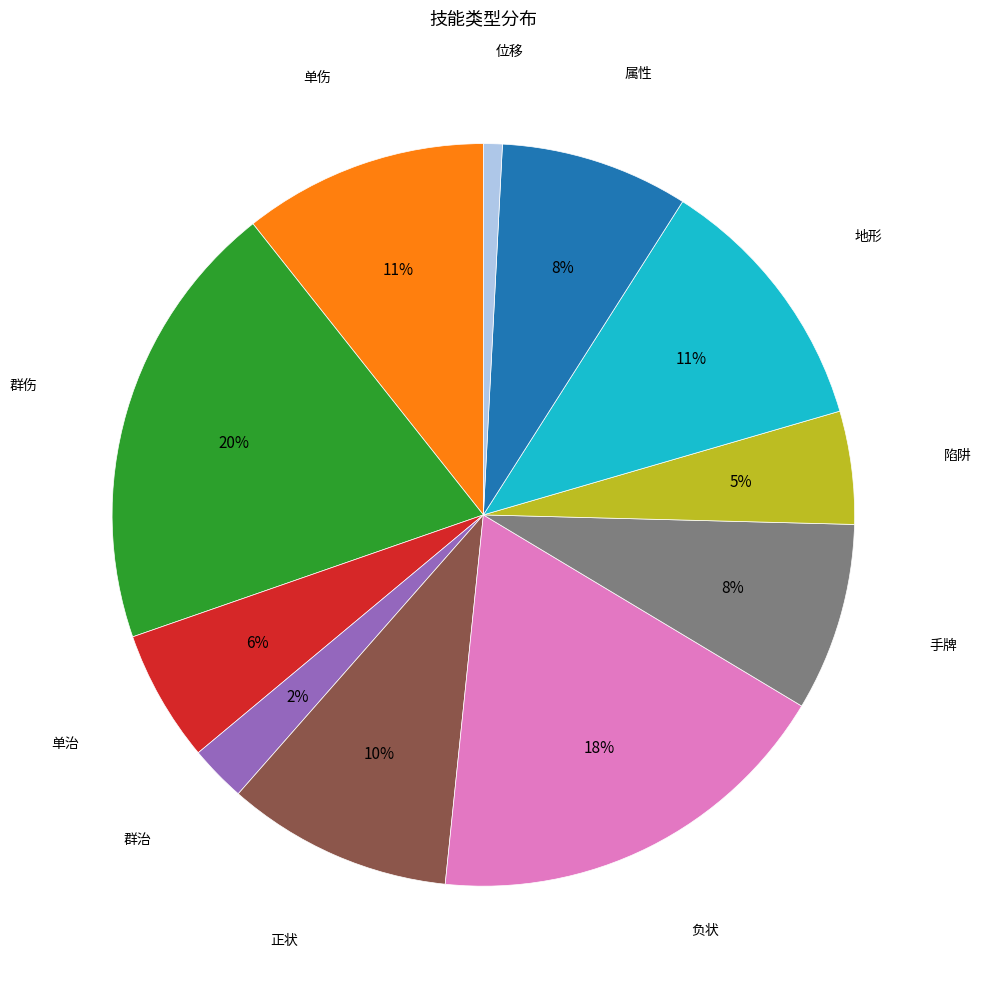

Count the number of slices in the pie.

11